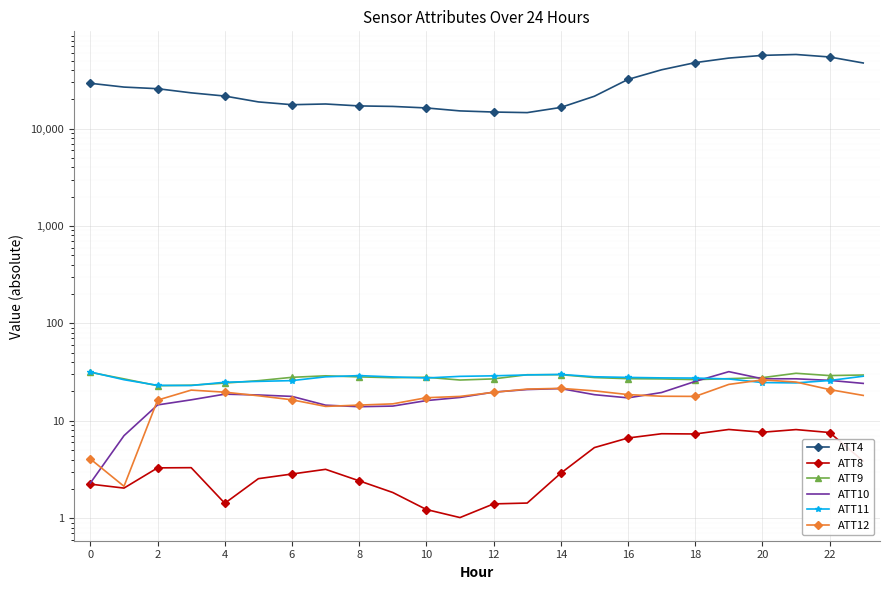

At which label is ATT8 closest to 4?

23